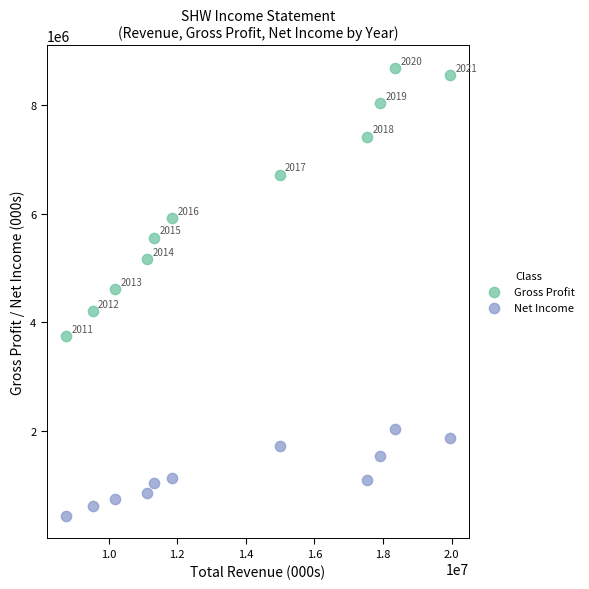

What are all the series names shown in the legend?

Gross Profit, Net Income